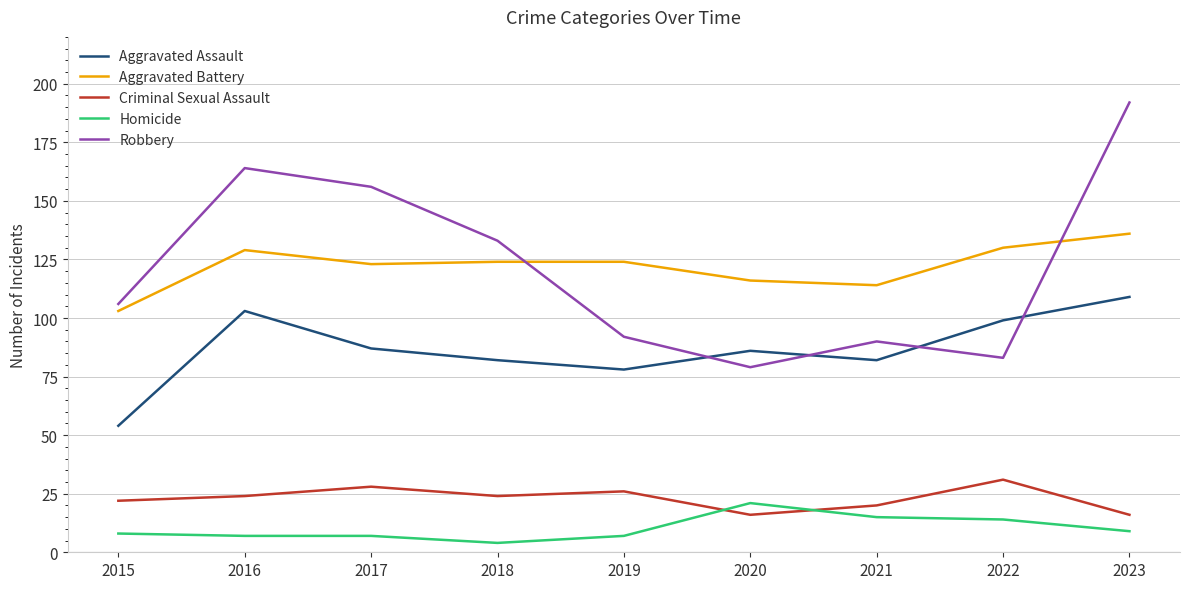

At which category is the sum across all series the highest?

2023